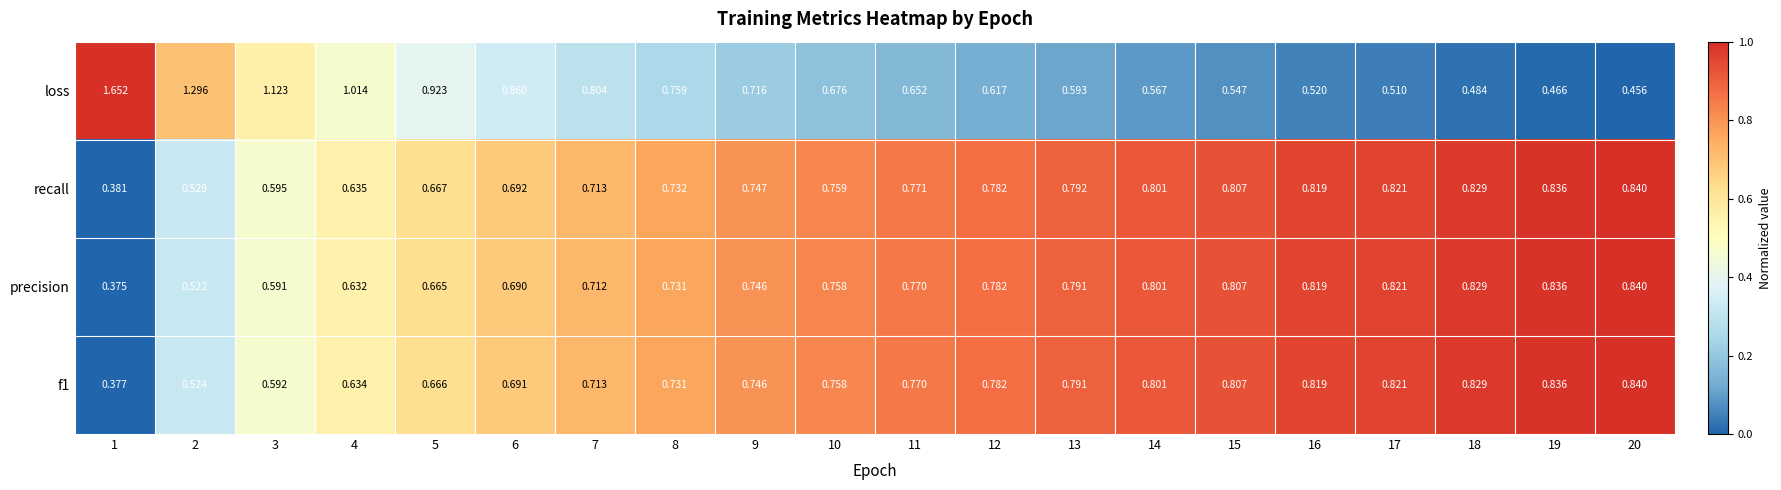

Which series has the largest total across all categories?

loss